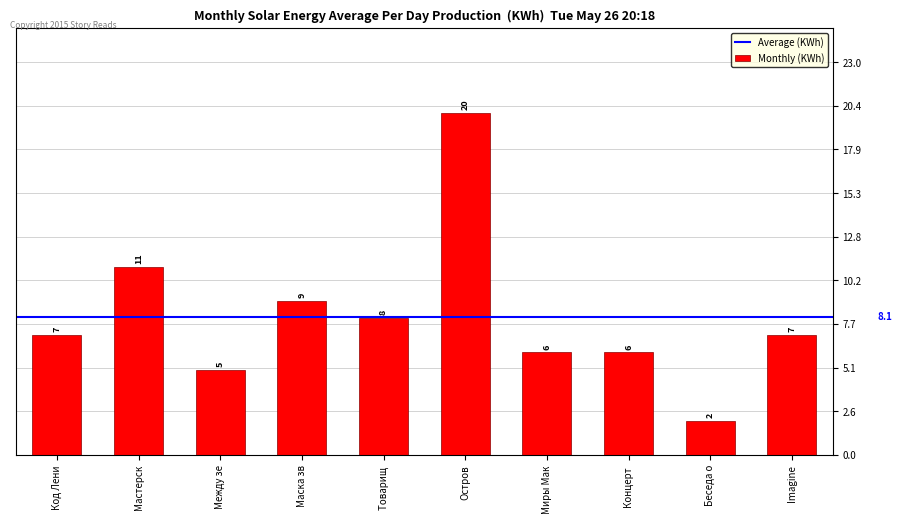

What is the difference between the values at Маска зв and Остров?

11